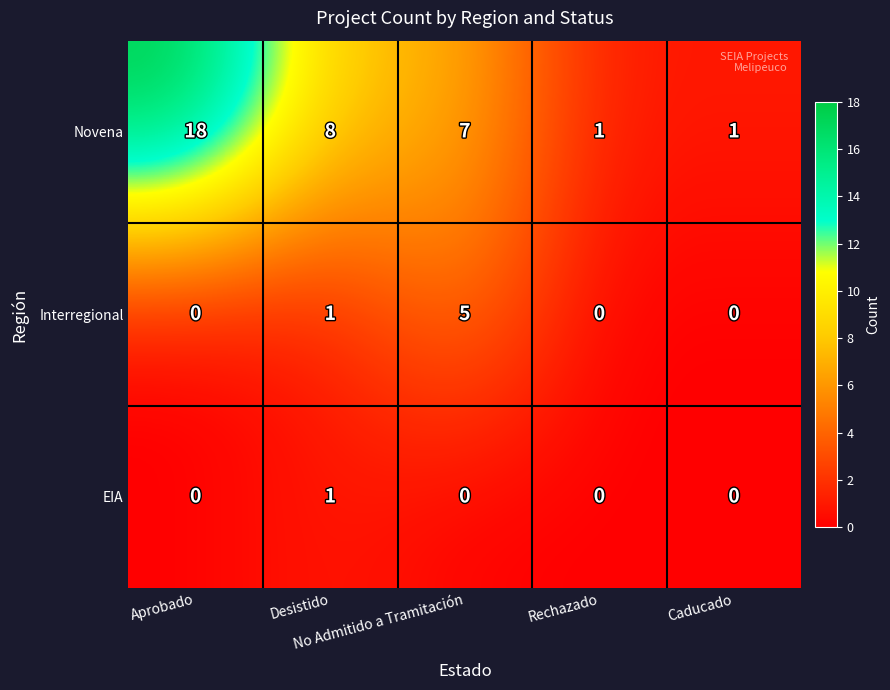

Count the number of data series in this chart.

3